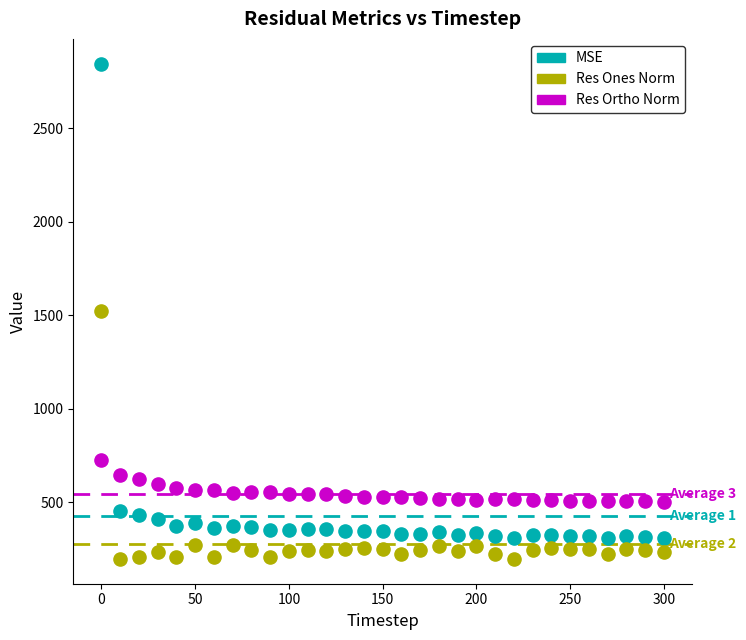

What is the X range (max minus min) for the scatter plot?

300.0